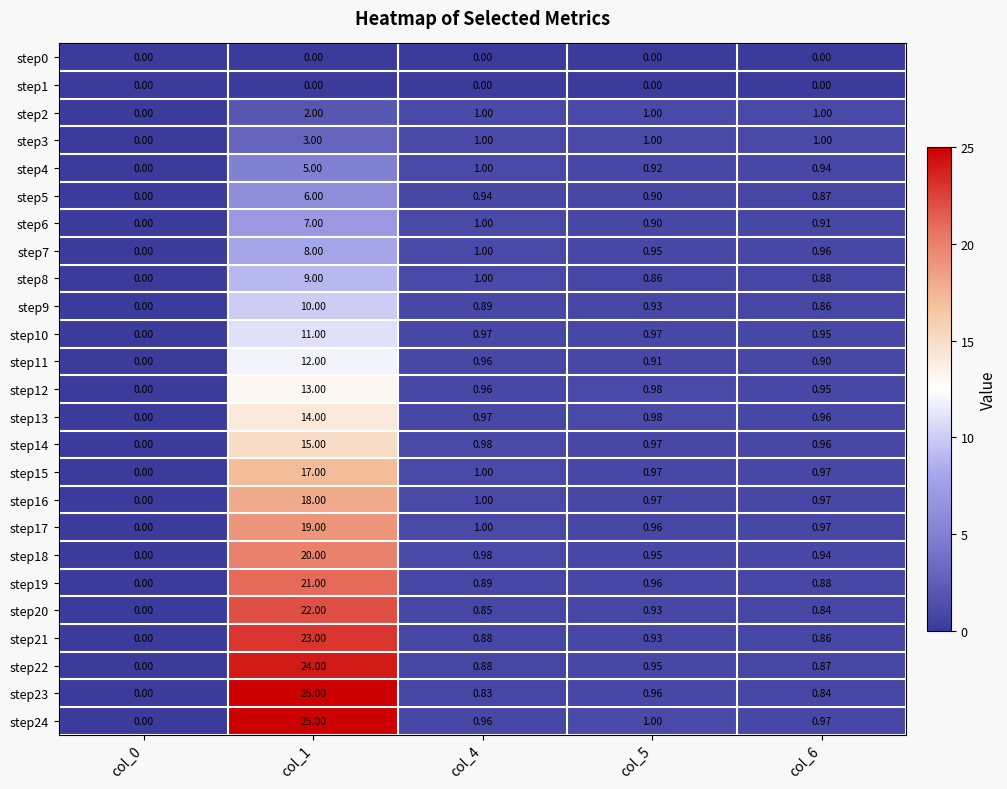

Is the value of step11 at col_1 greater than the value of step2 at col_0?

Yes